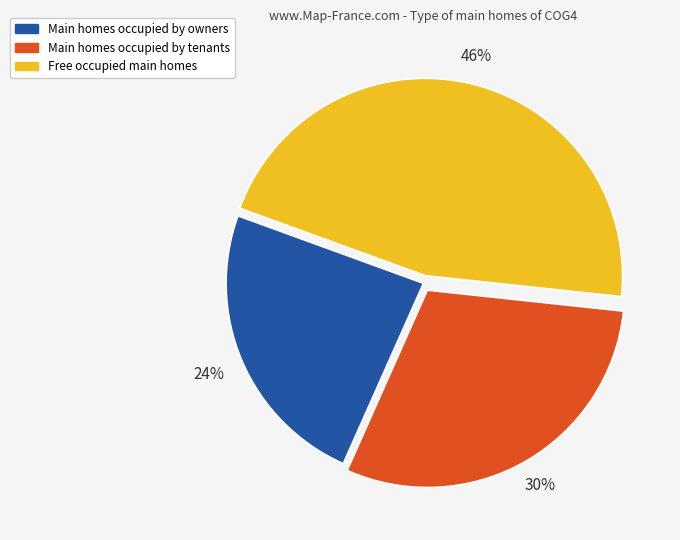

Is there any slice that represents more than half of the pie?

No